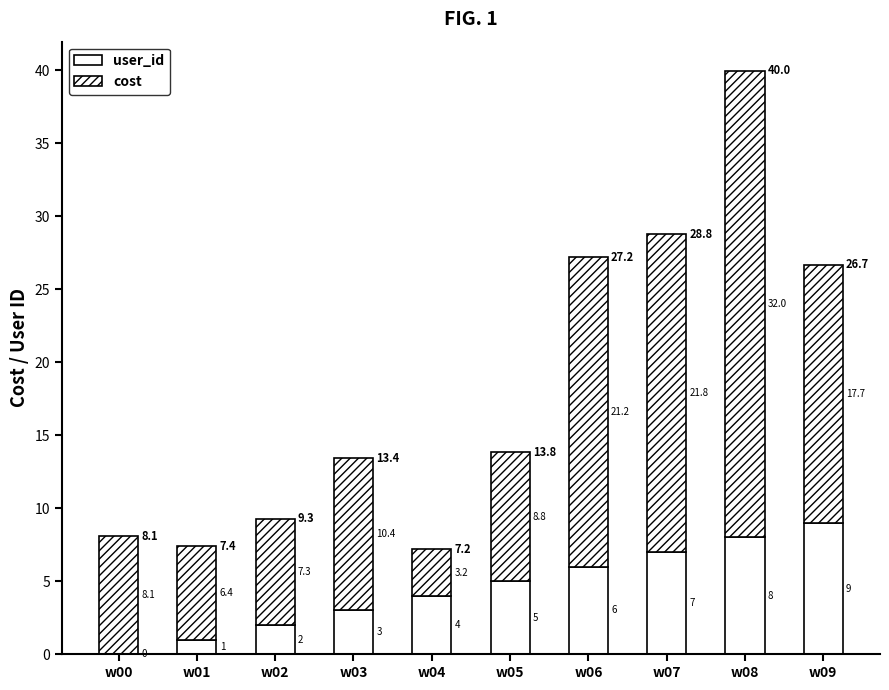

Are the bars horizontal?

No